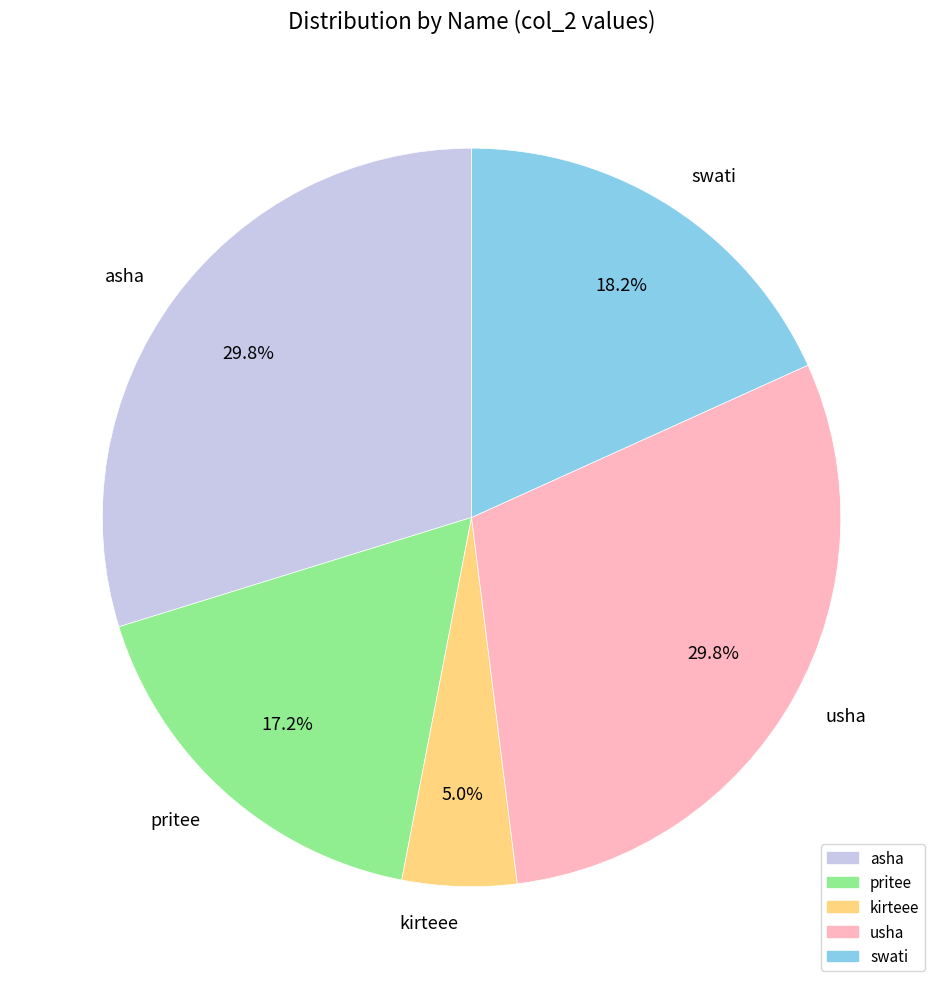

Is it true that kirteee is 18% of the pie?

False